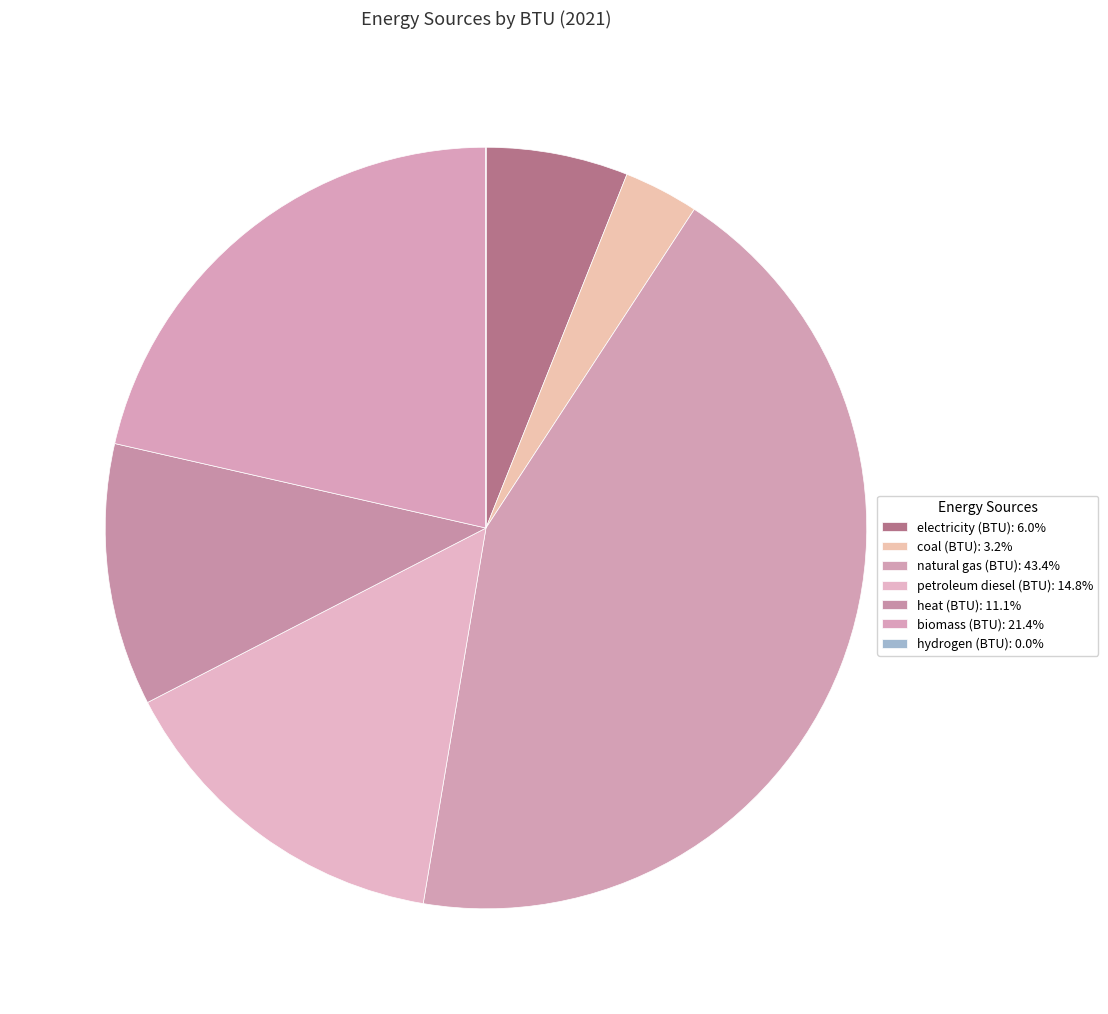

How many slices are in this pie chart?

7